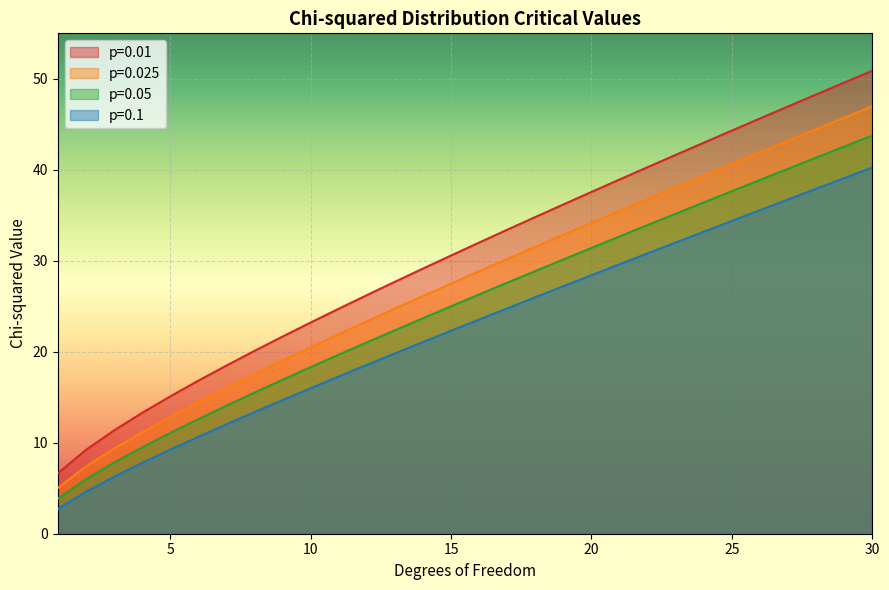

At which label is p=0.025 closest to 26?

14